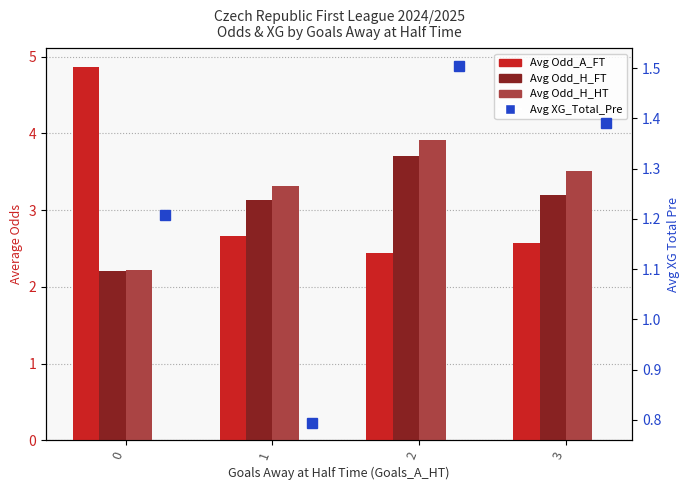

At 2, list the series in order from largest to smallest.

Avg Odd_H_HT, Avg Odd_H_FT, Avg Odd_A_FT, Avg XG_Total_Pre